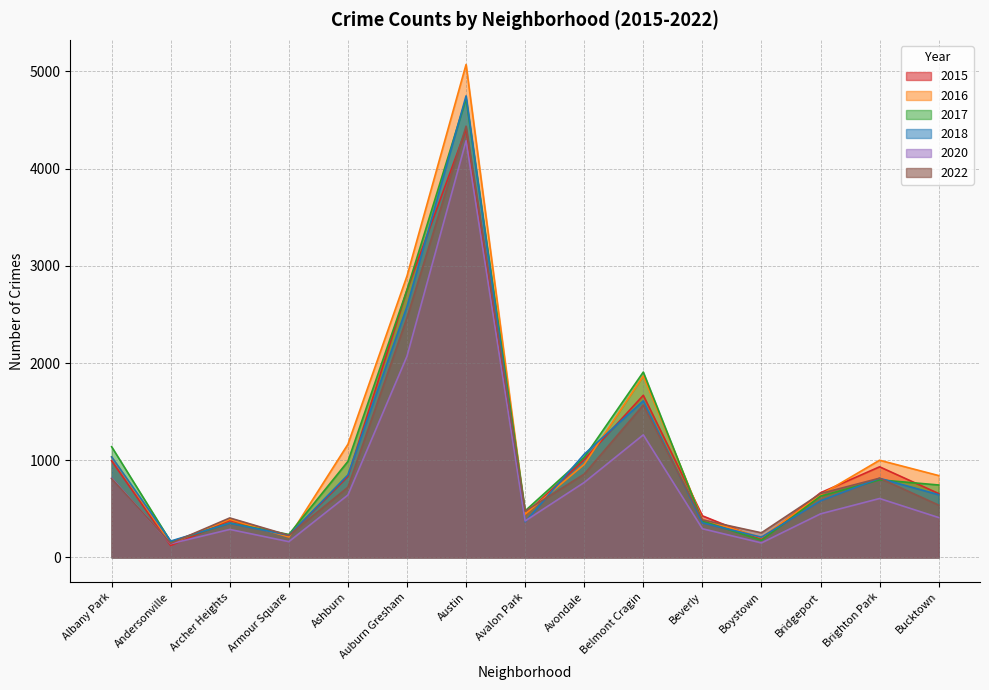

The value of 2020 at Beverly is 526. True or false?

False